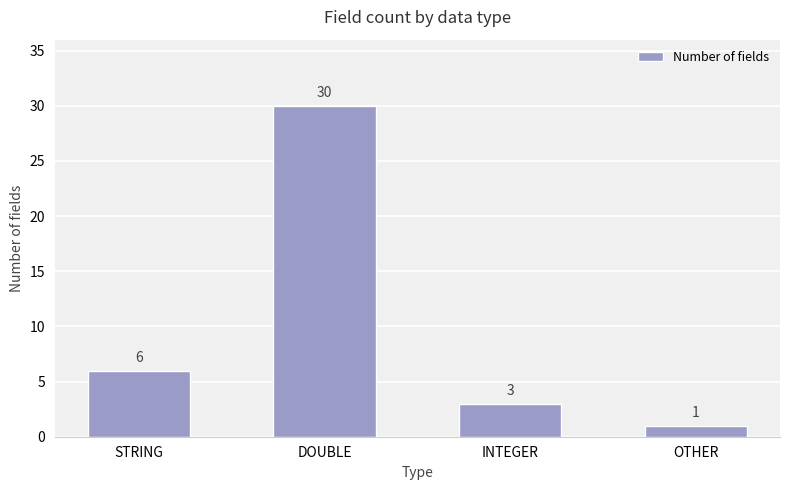

Which has a higher value, INTEGER or DOUBLE?

DOUBLE